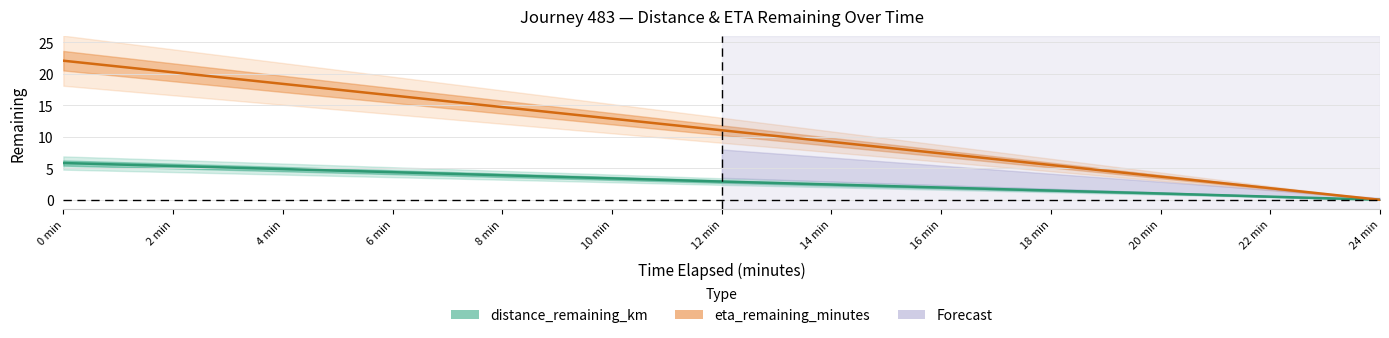

At which label does distance_remaining_km reach its minimum?

24 min